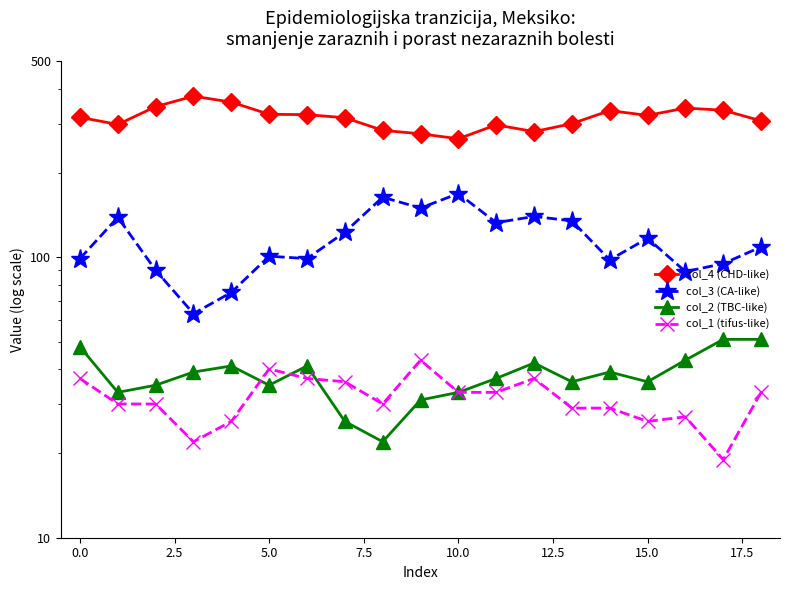

True or false: col_2 and col_4 cross at least once.

False